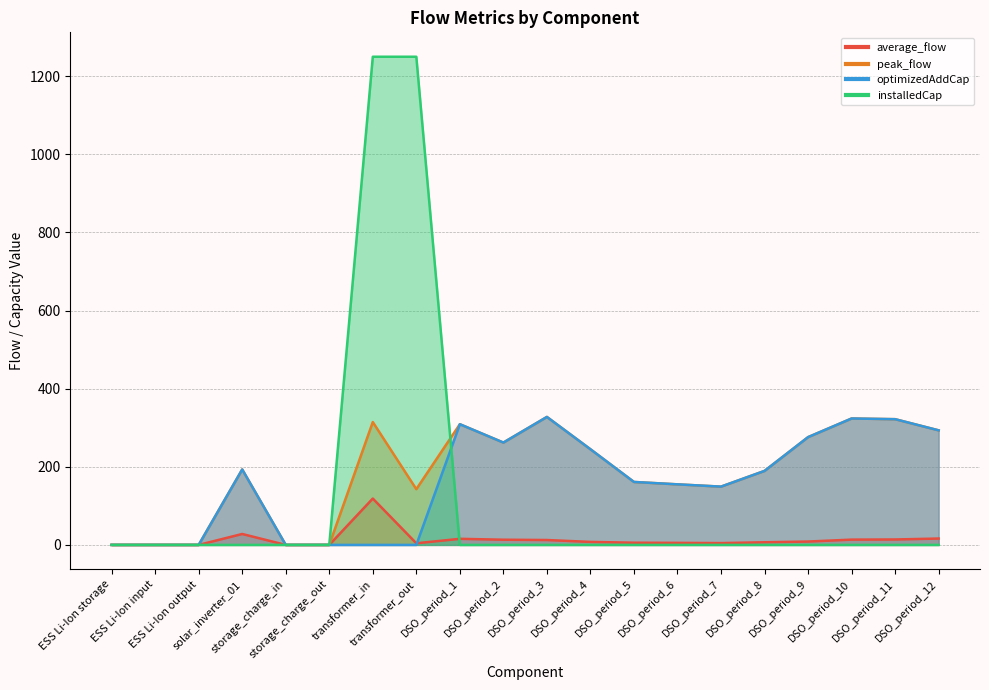

Is it true that average_flow equals 1.1 at DSO_period_7?

False